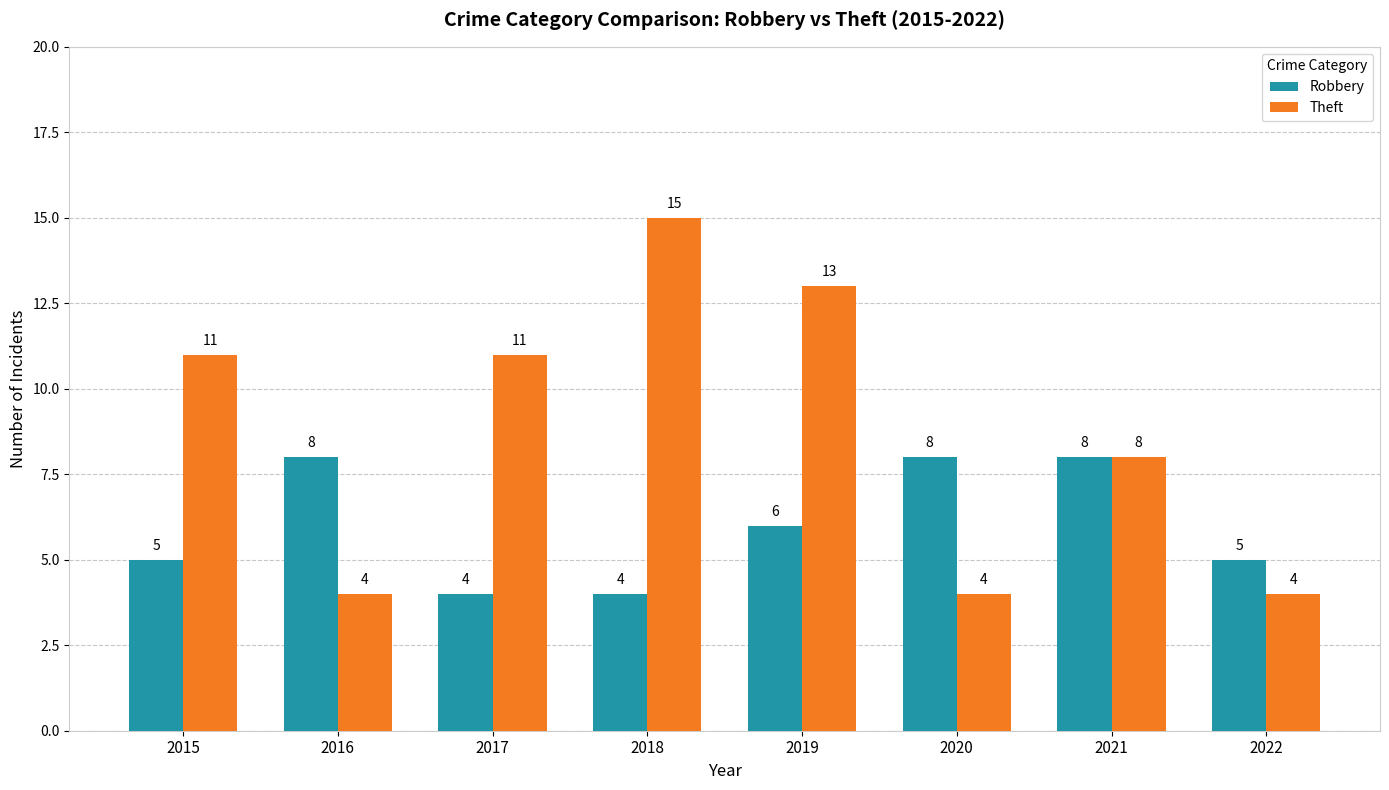

True or false: Theft has a value of 15 at 2018.

True